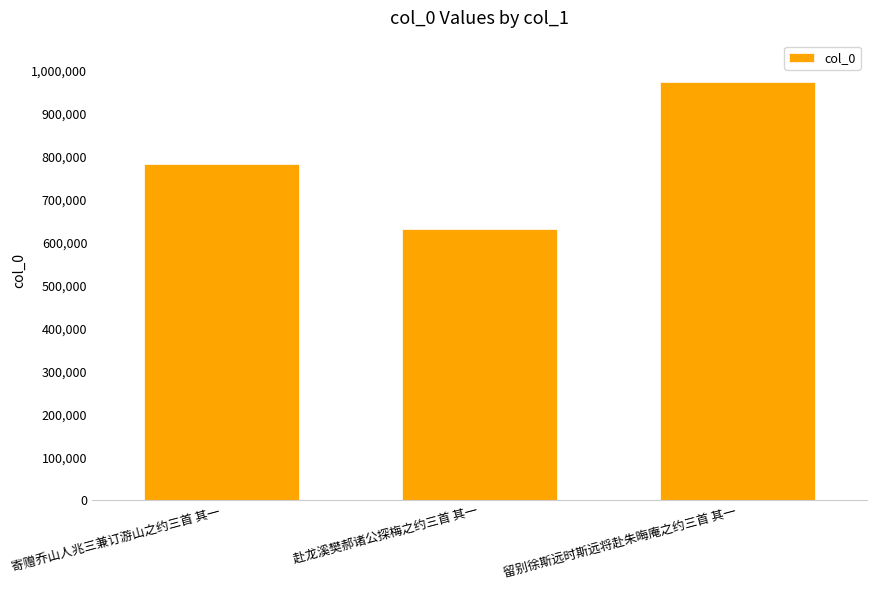

Rank the categories by value from lowest to highest.

赴龙溪樊郝诸公探梅之约三首 其一, 寄赠乔山人兆三兼订游山之约三首 其一, 留别徐斯远时斯远将赴朱晦庵之约三首 其一